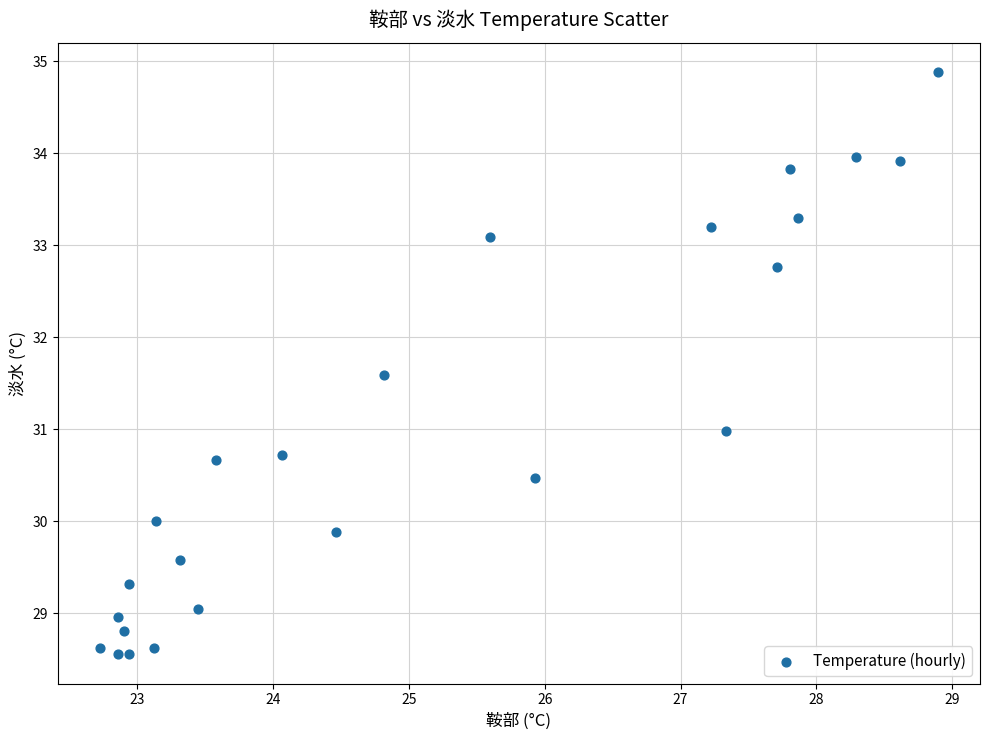

What is the range of X values (max minus min)?

6.2